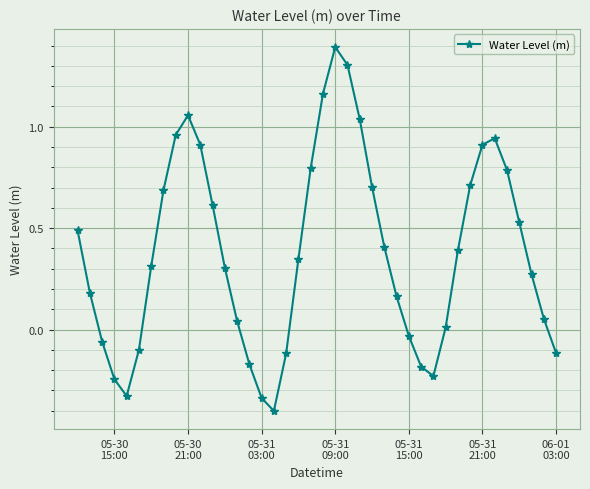

What is the greatest value displayed?

1.4